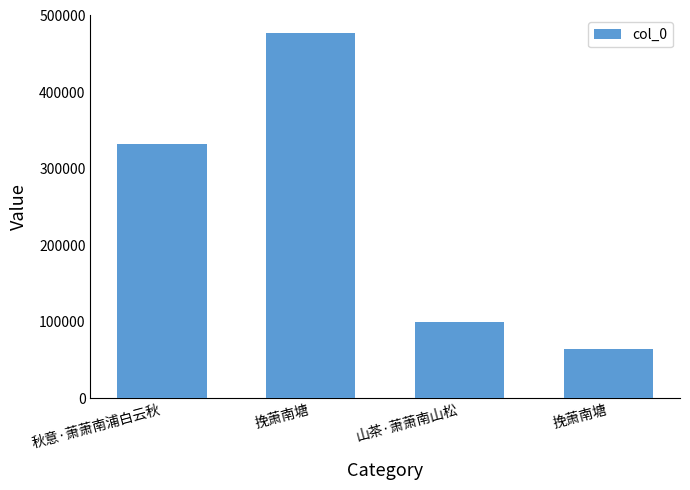

How many bars are there in total?

4